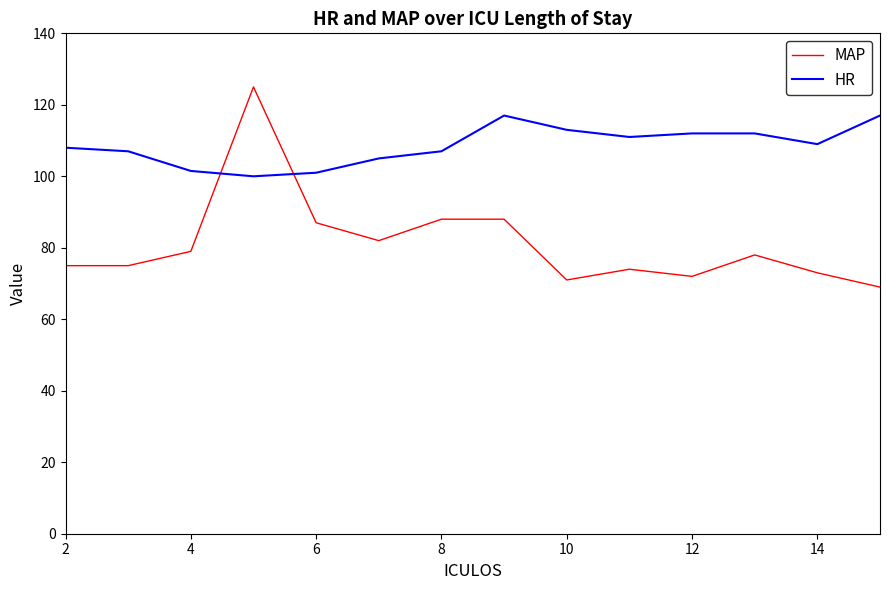

Which series has the widest spread of values?

MAP